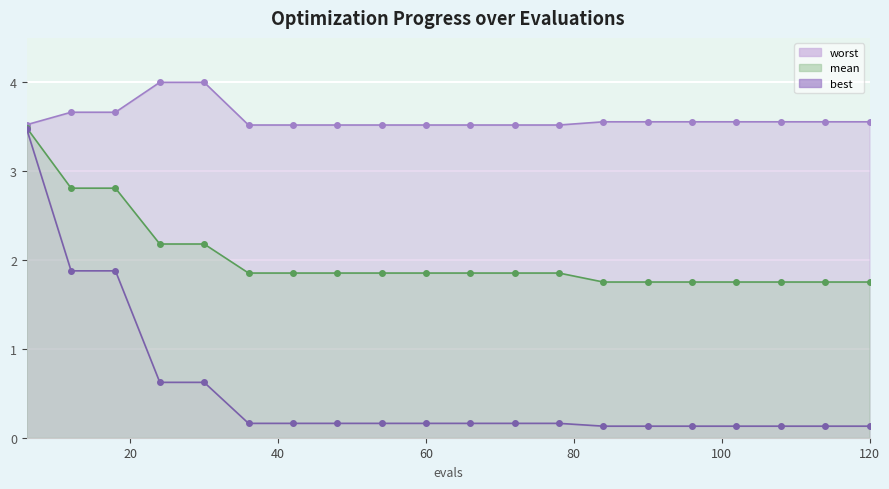

True or false: best has more than 2 points higher than both neighbors.

False